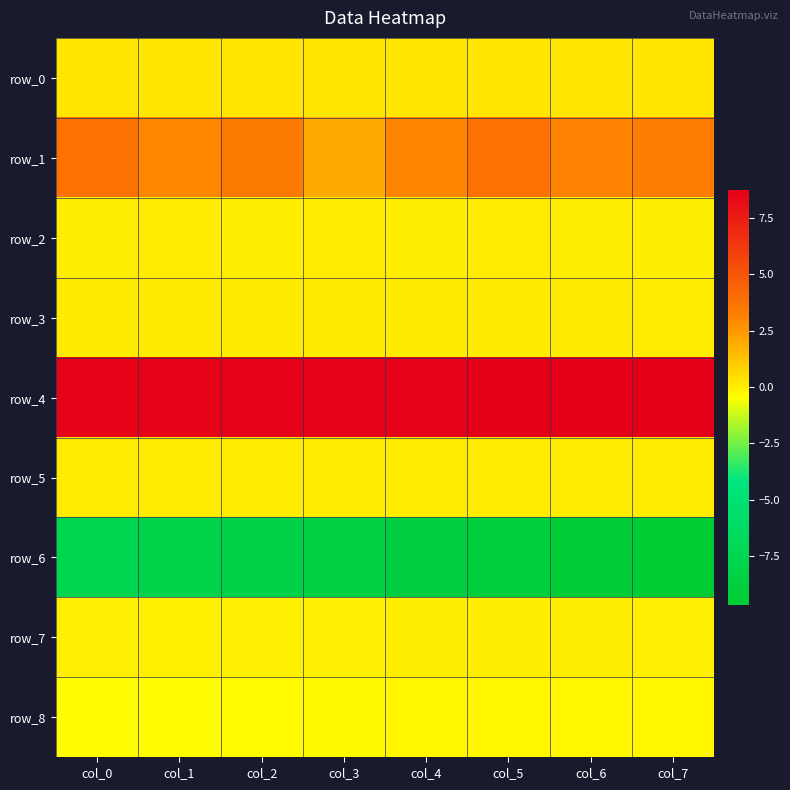

The row_3 series shows 0.1 at col_5. True or false?

True